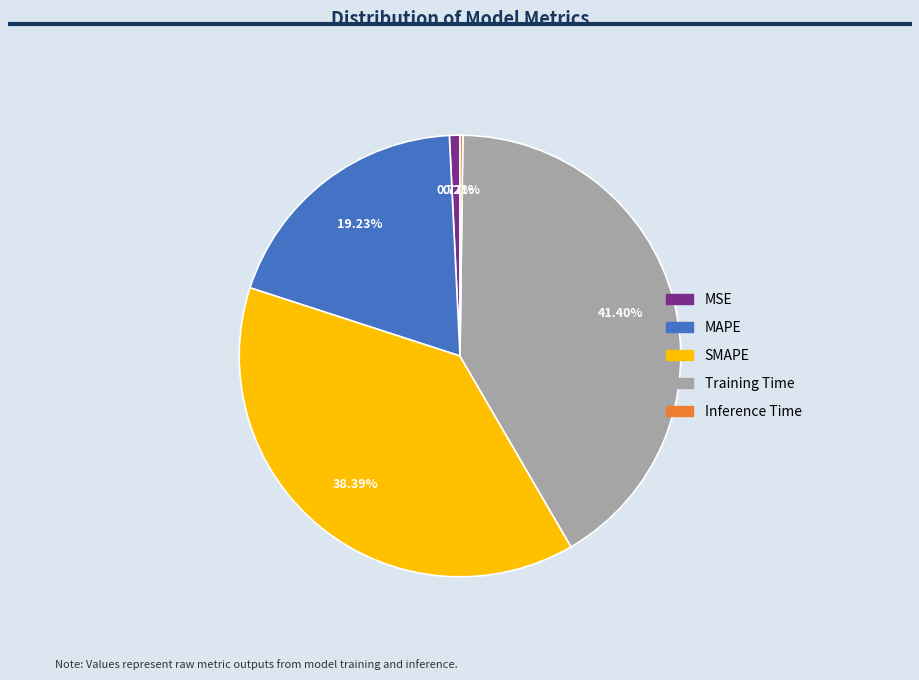

Which slice is the largest?

Training Time